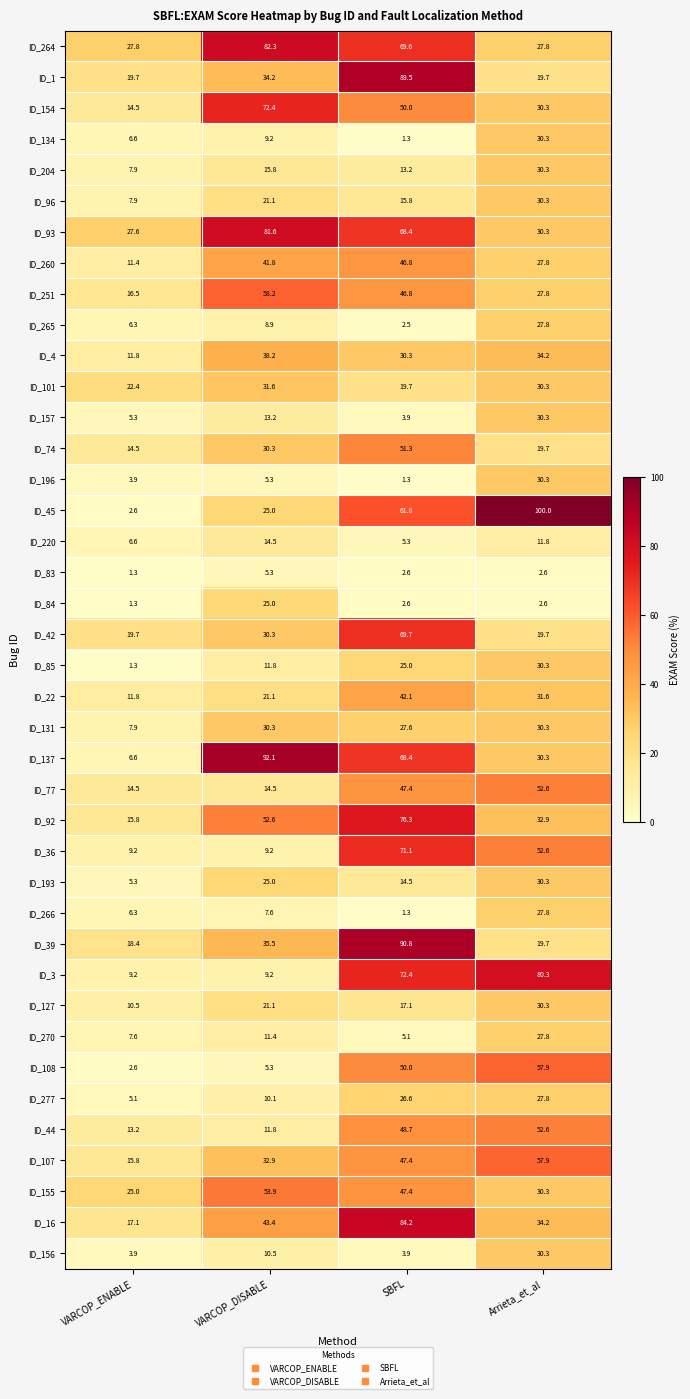

Count the number of data series in this chart.

40